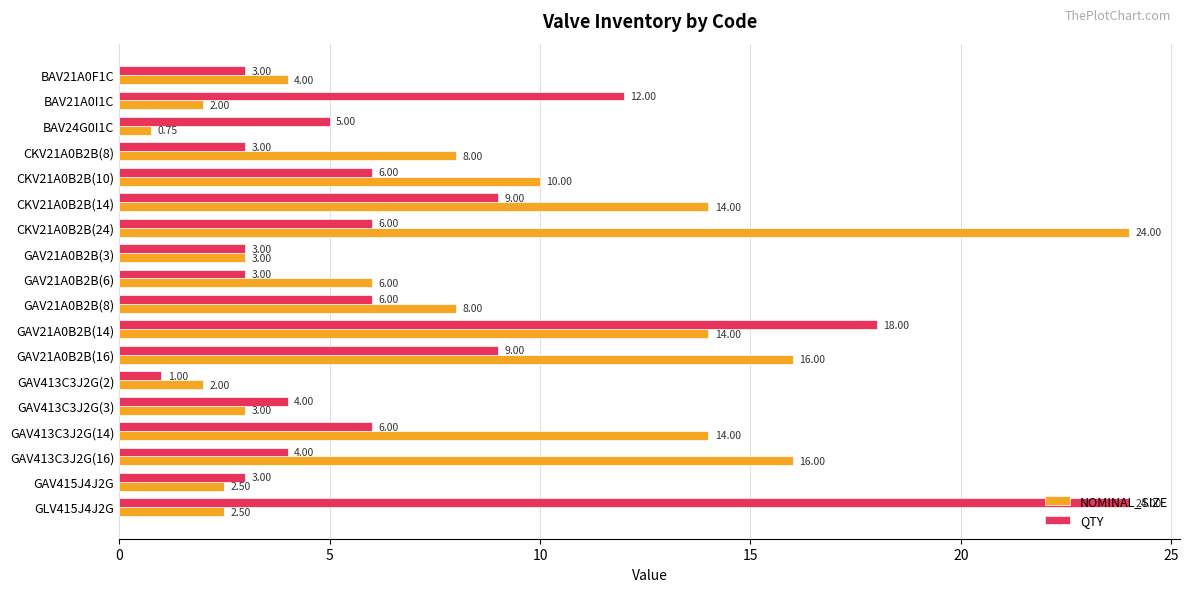

What is the sum of all QTY values?

125.0